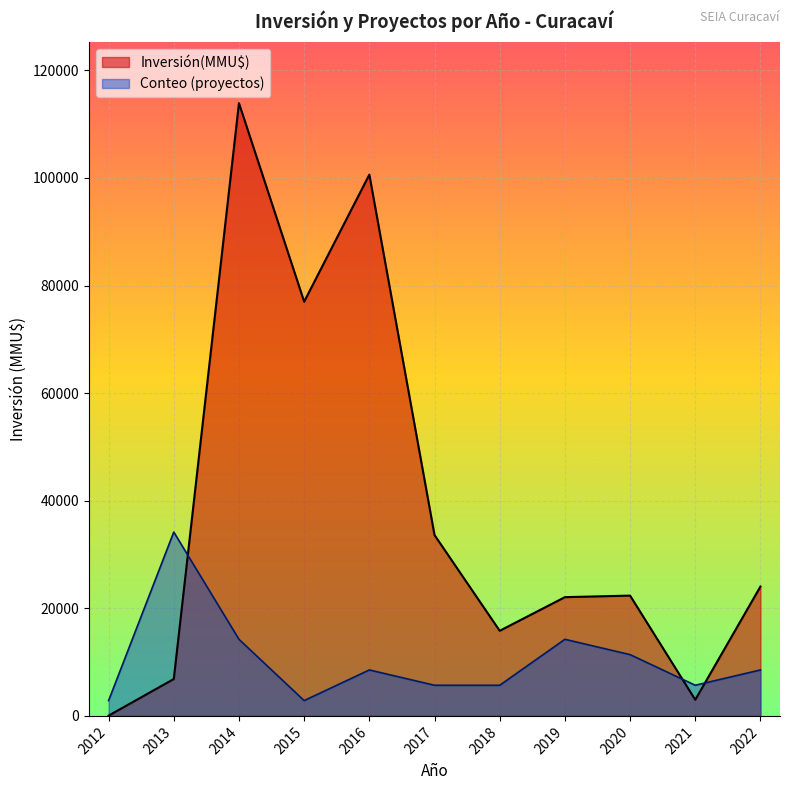

At how many categories does at least one series exceed 13400?

9